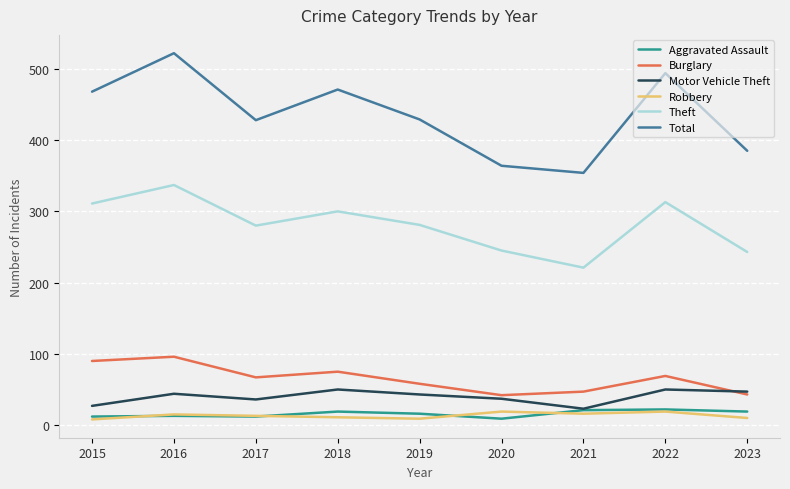

True or false: Theft and Total intersect in this chart.

False